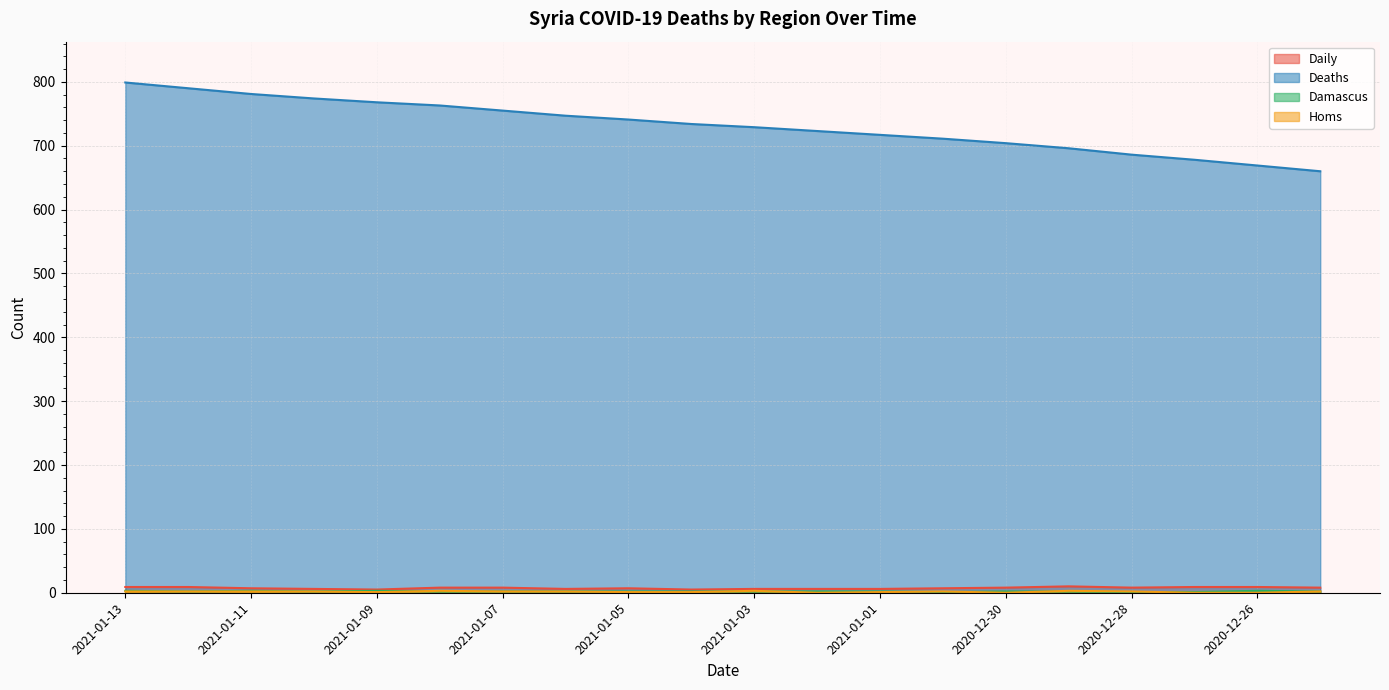

True or false: Daily and Deaths cross at least once.

False